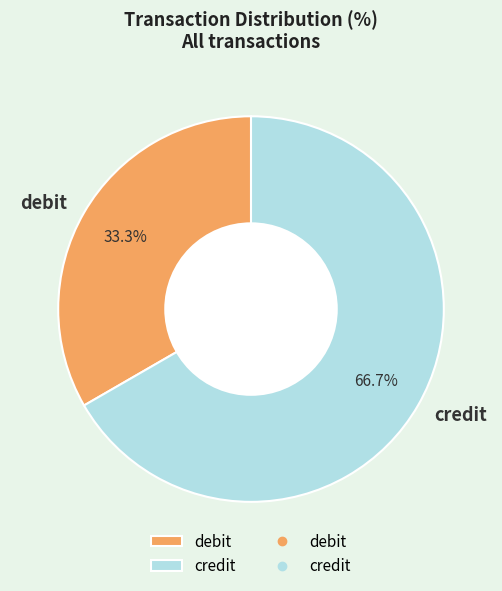

To the nearest percent, what is the difference between the largest and smallest slice percentages?

33%